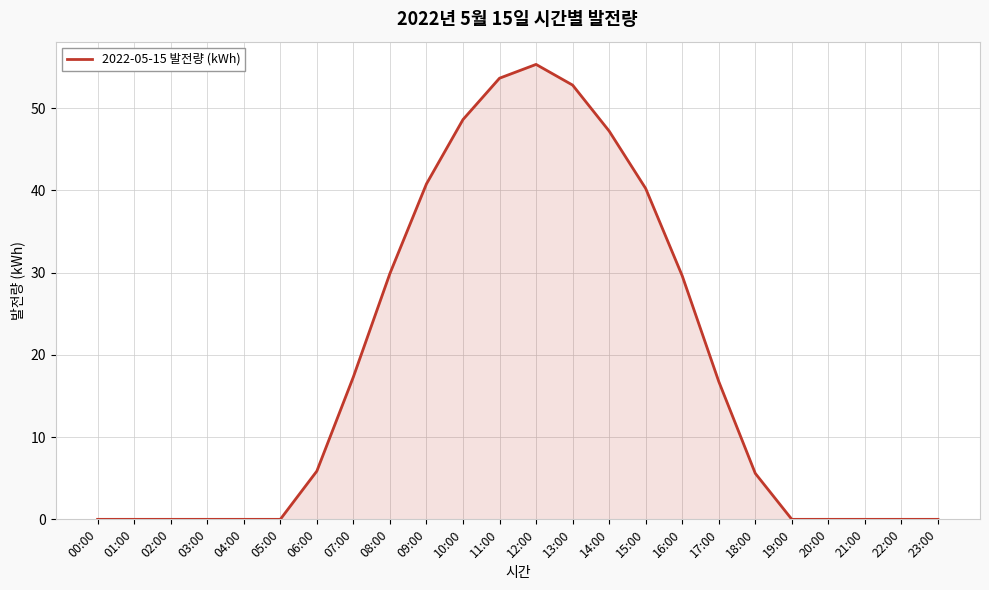

What is the approximate value at 17:00?

16.8